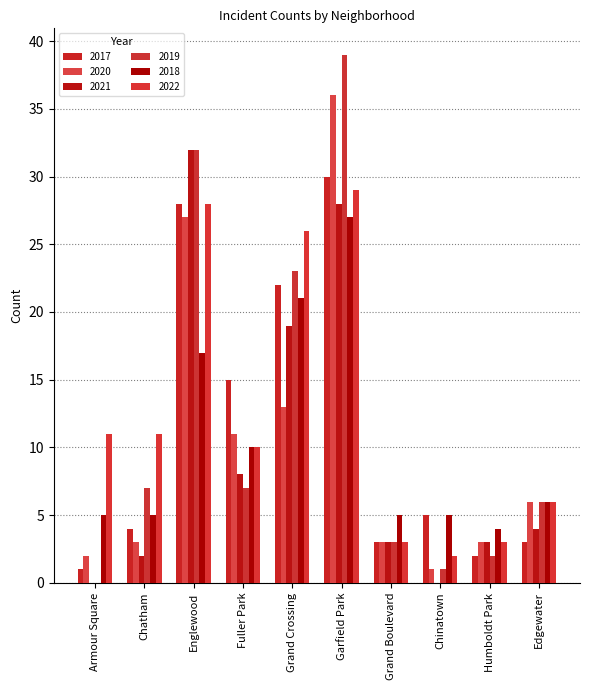

Does the chart contain stacked bars?

No